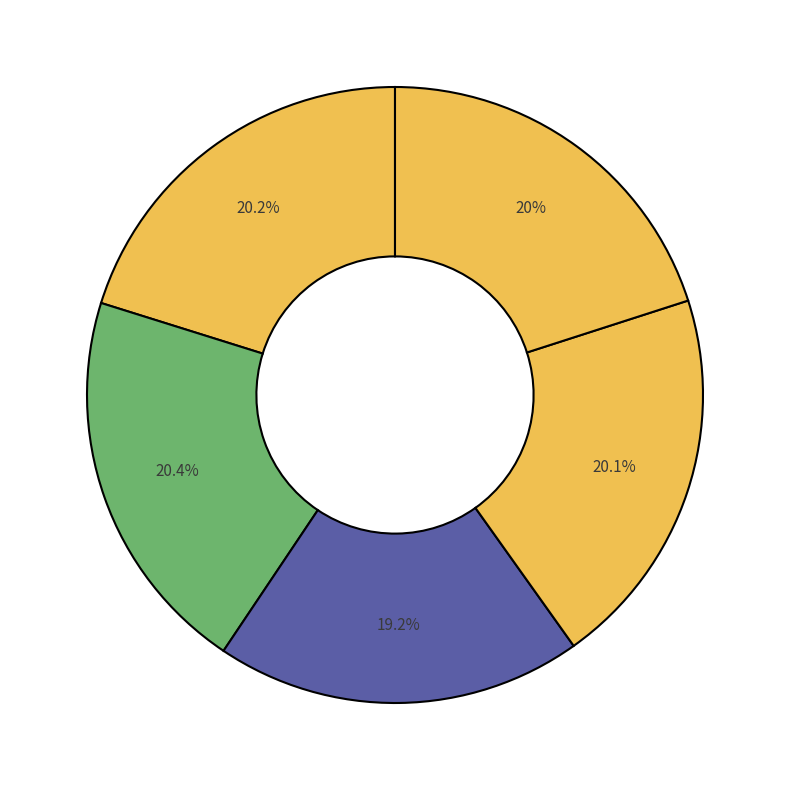

To the nearest percent, what is the difference between the largest and smallest slice percentages?

1%